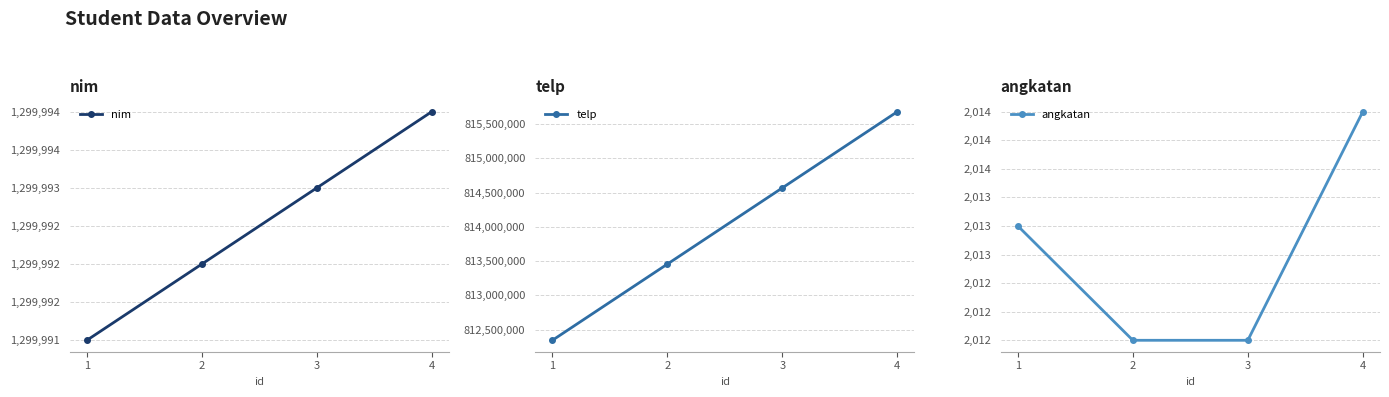

True or false: nim and angkatan cross at least once.

False